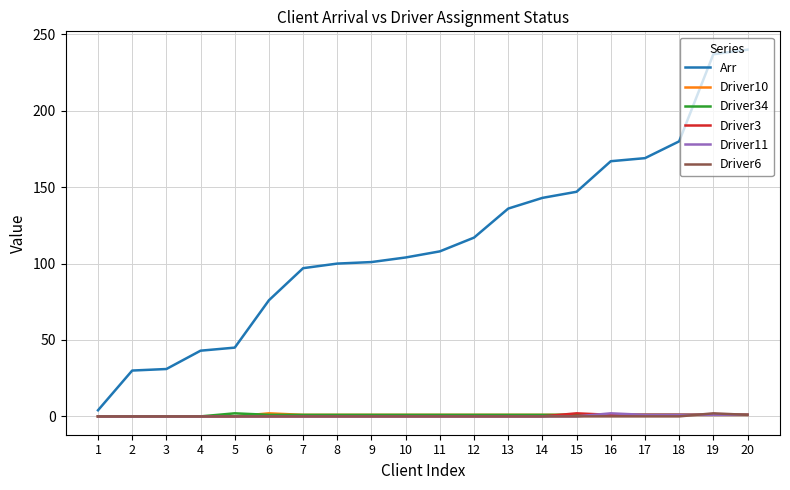

How many lines are shown in the chart?

6